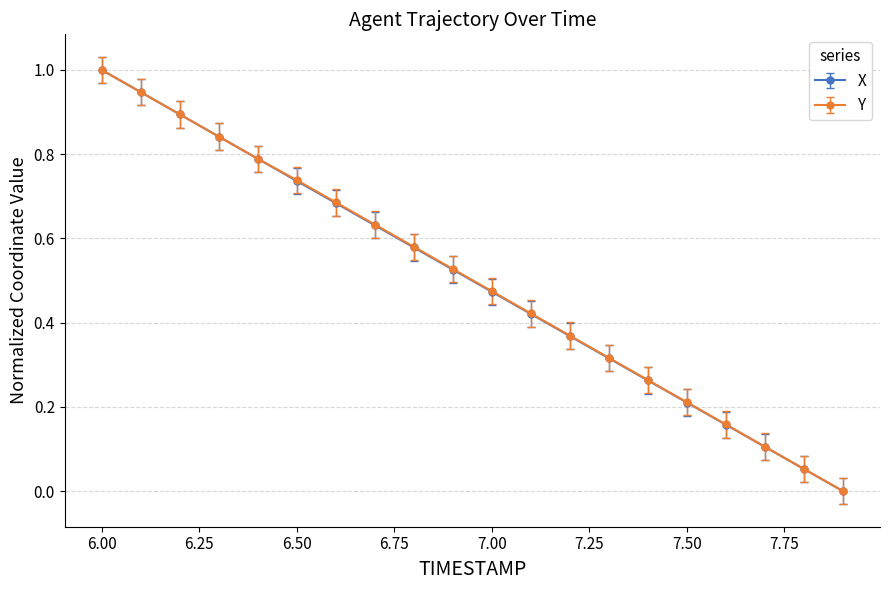

What is the greatest value displayed?

1.0